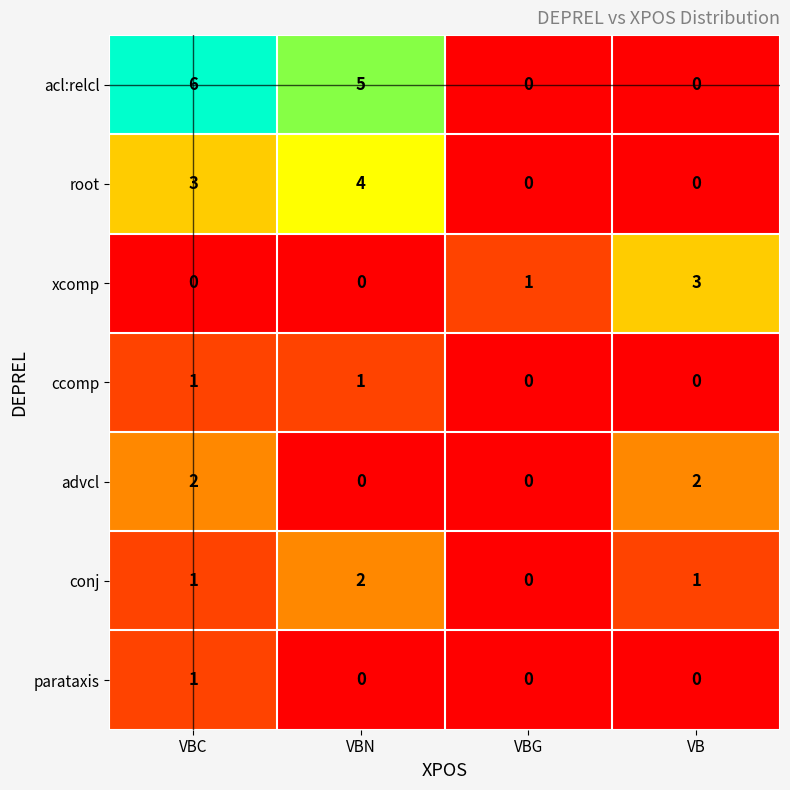

Where is root nearest to the value 2?

VBC